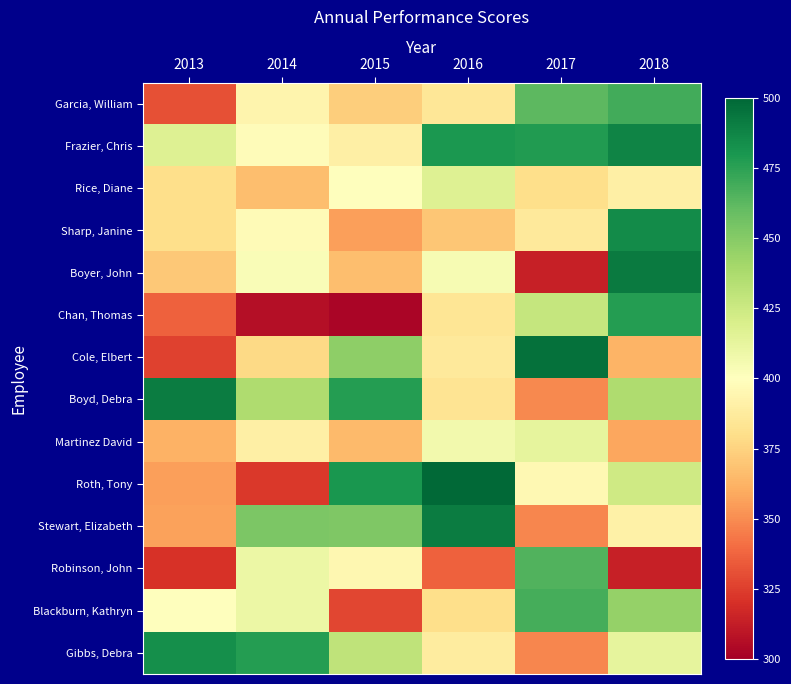

How many series are shown in this chart?

14